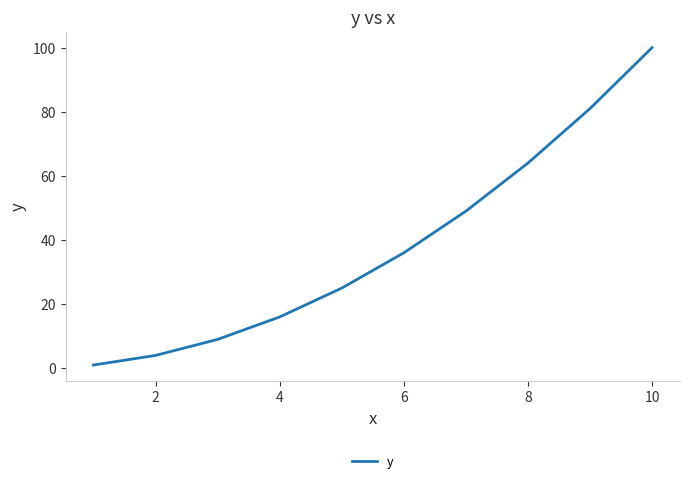

Is this an area chart (filled region under the line)?

No